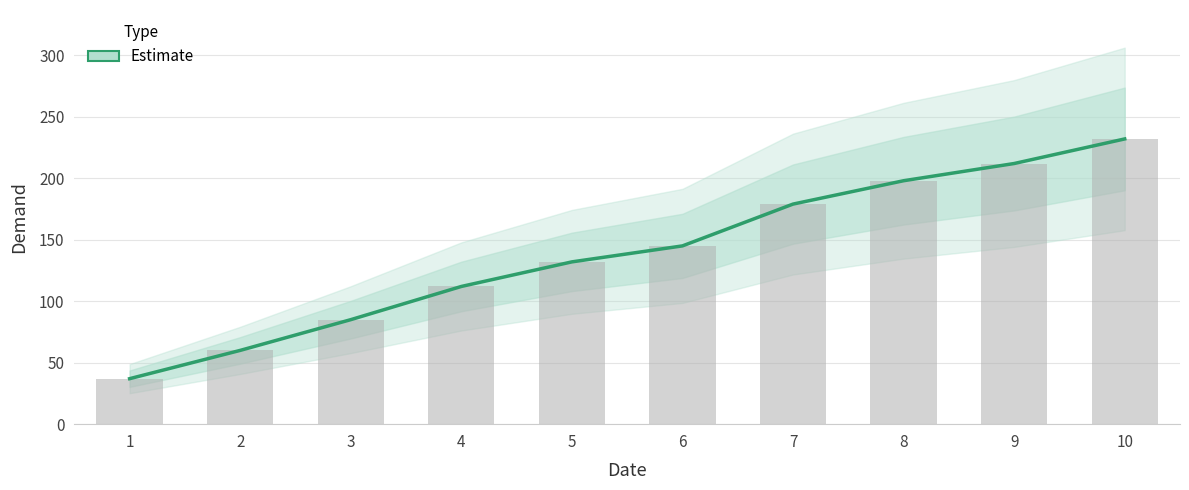

Are the bars horizontal?

No